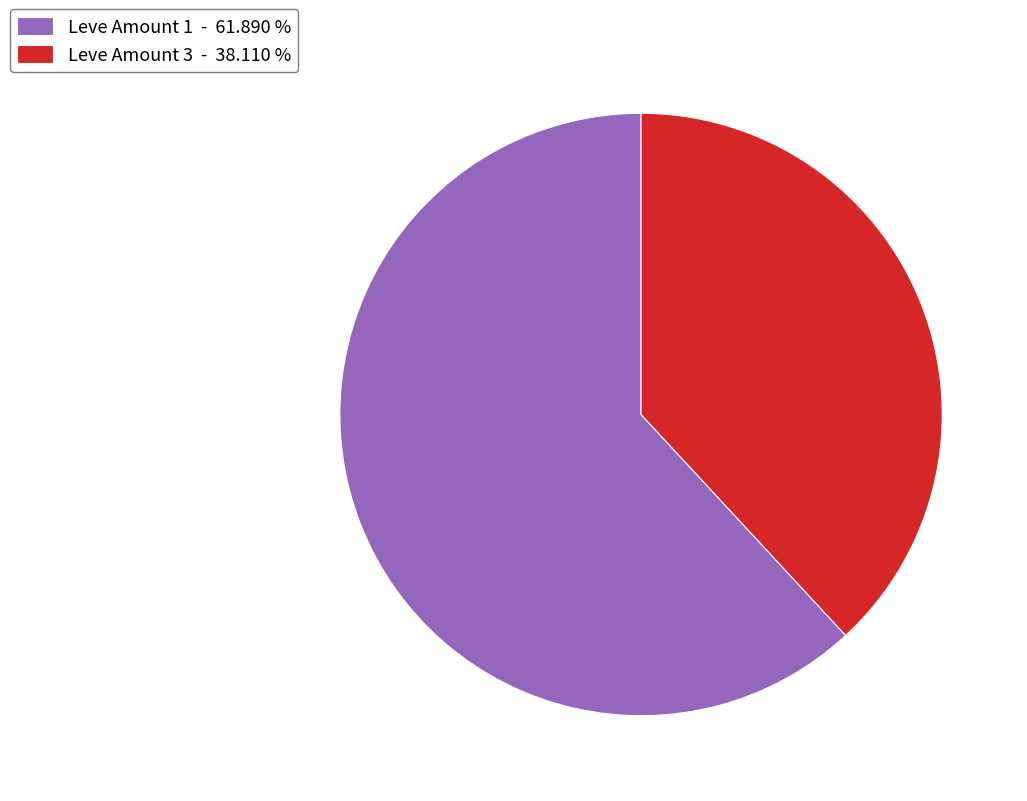

What is the majority slice?

Leve Amount 1 - 61.890 %